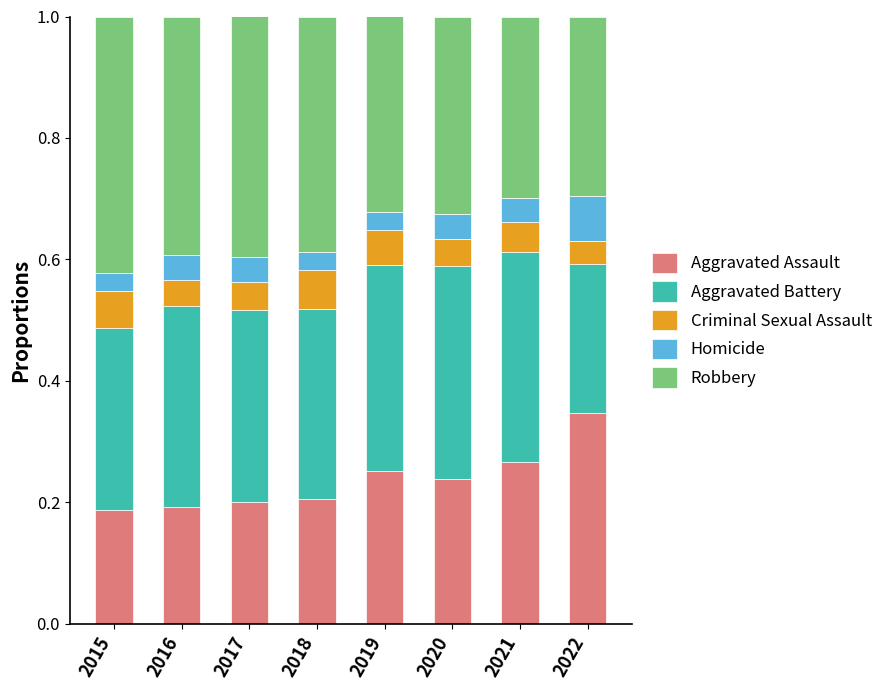

True or false: Aggravated Assault has a value of 0.2 at 2015.

True